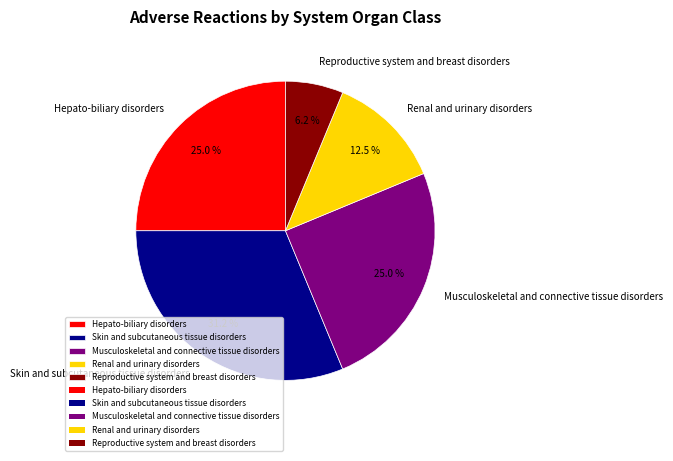

Which slice is the largest?

Skin and subcutaneous tissue disorders